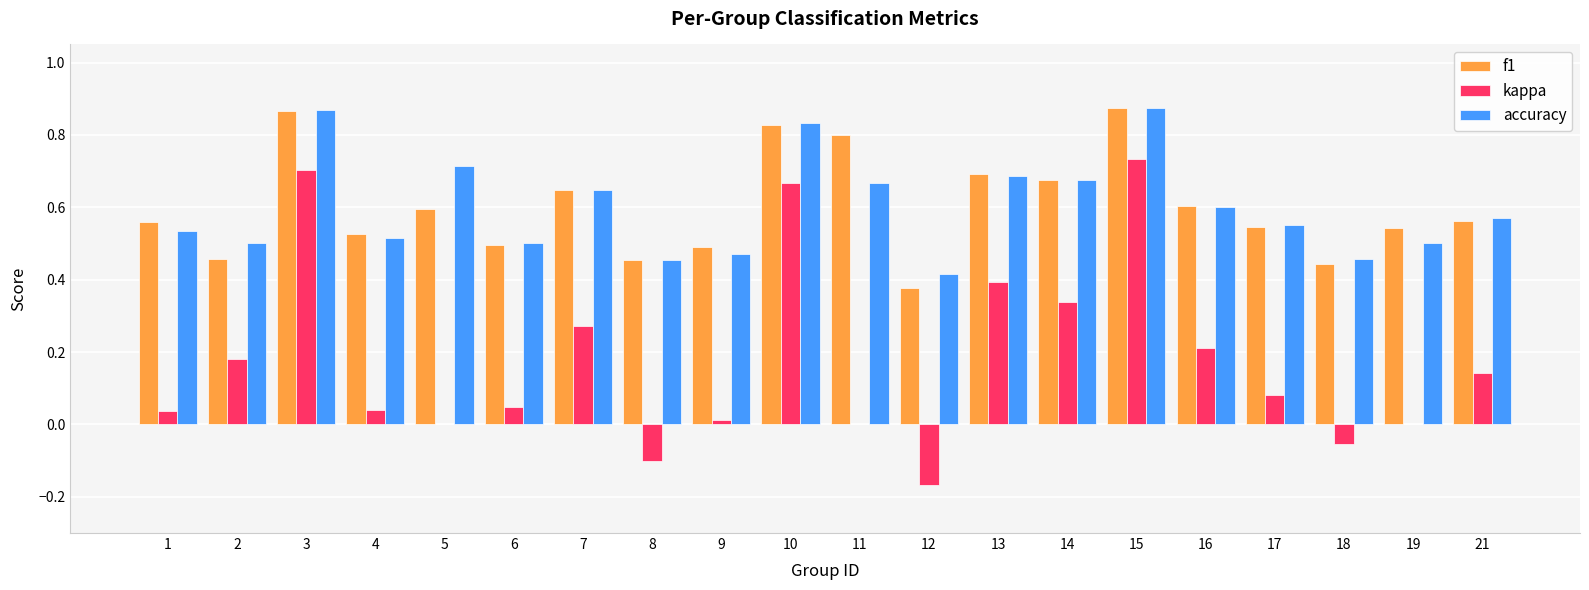

Which series changed the most between 5 and 11?

f1